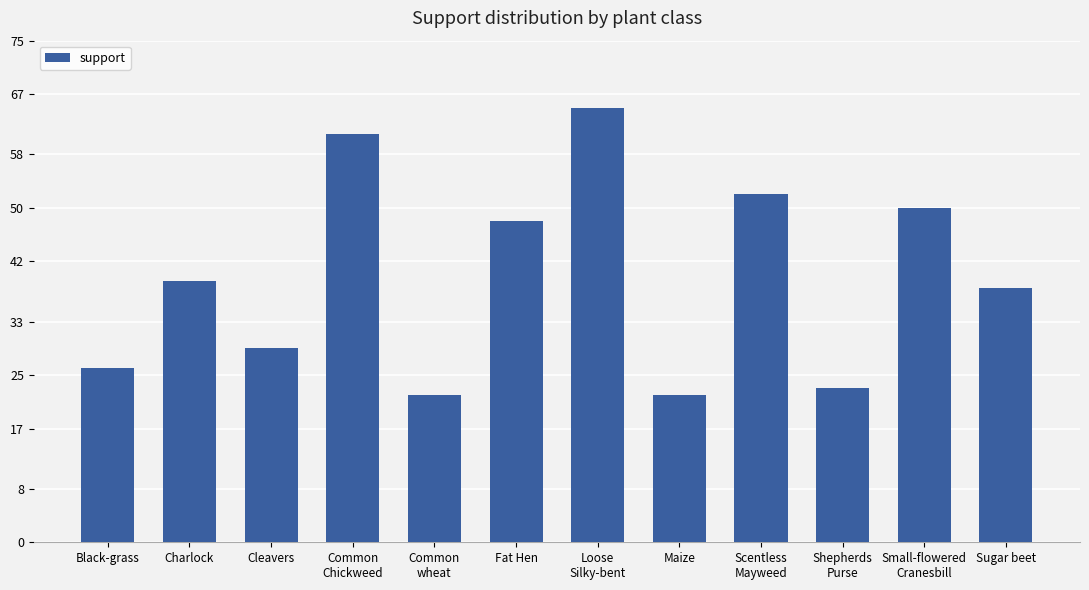

Approximately how many times larger is the value at Common
Chickweed compared to Maize?

2.8